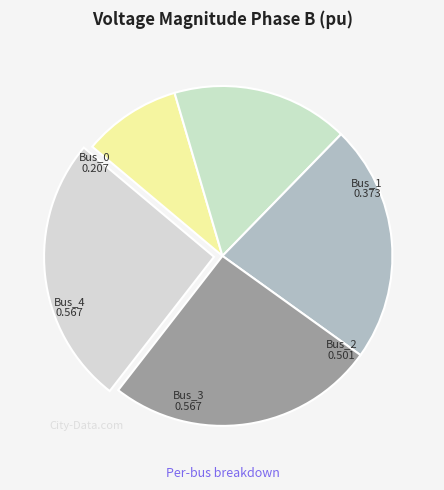

Count the number of slices in the pie.

5